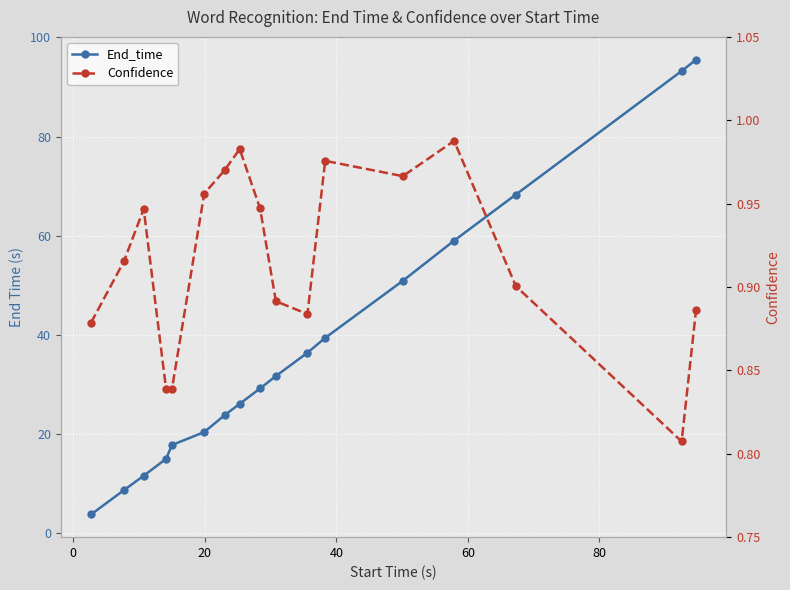

True or false: Confidence has a value of 1.6 at 11.

False